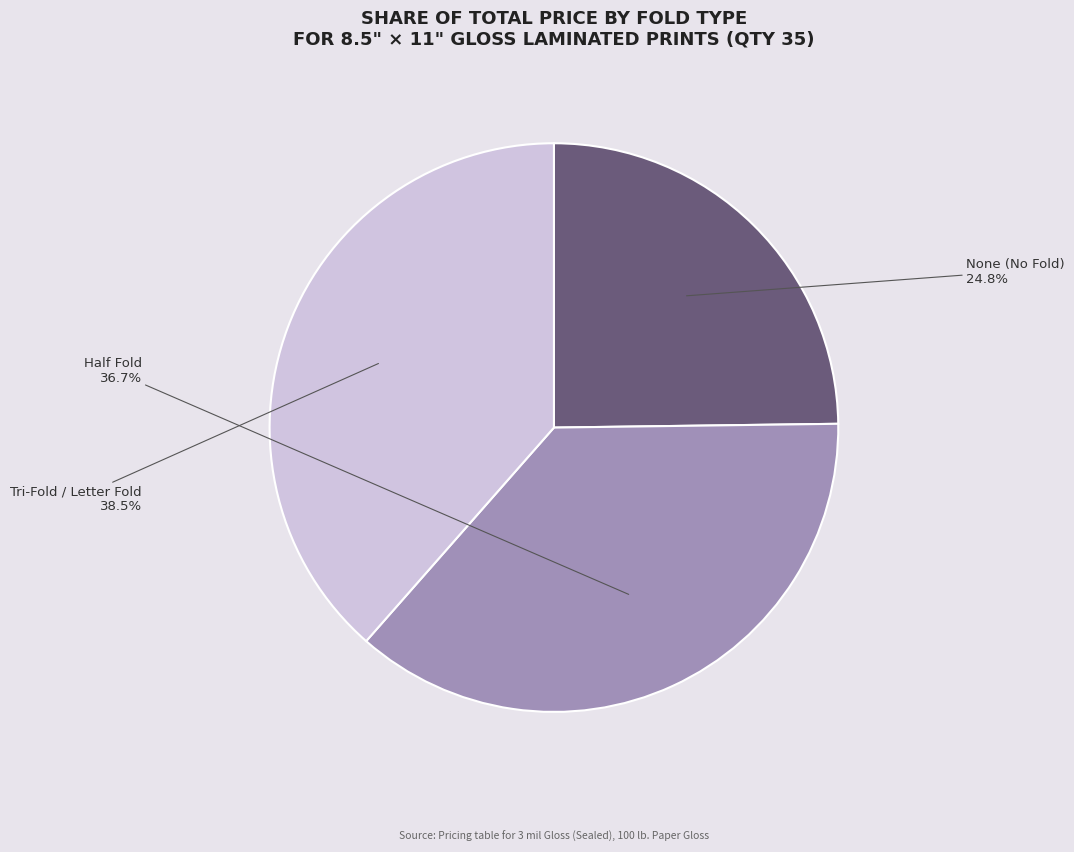

Is there a majority slice in this chart?

No